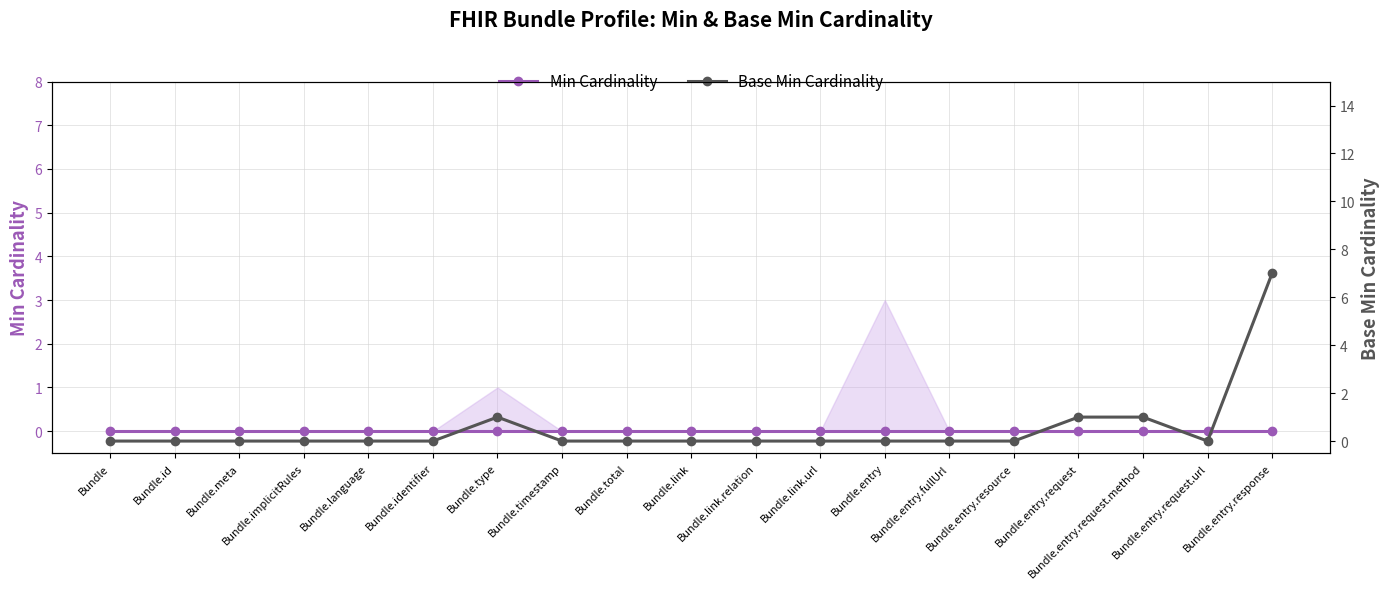

What is the difference between the second highest and minimum values in the Base Min Cardinality series?

1